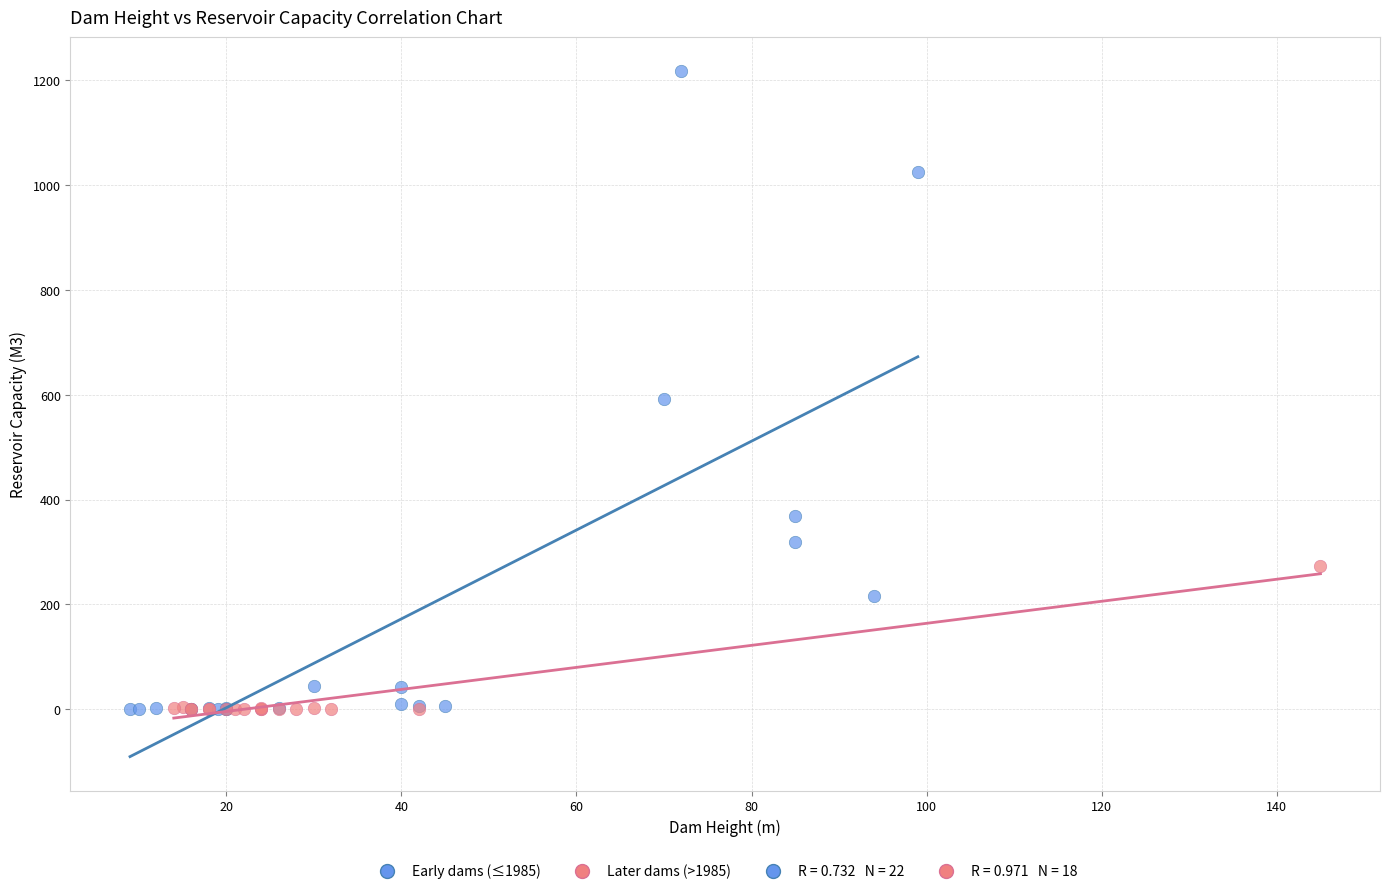

Which series has the largest Y range (max minus min)?

Early dams (≤1985)